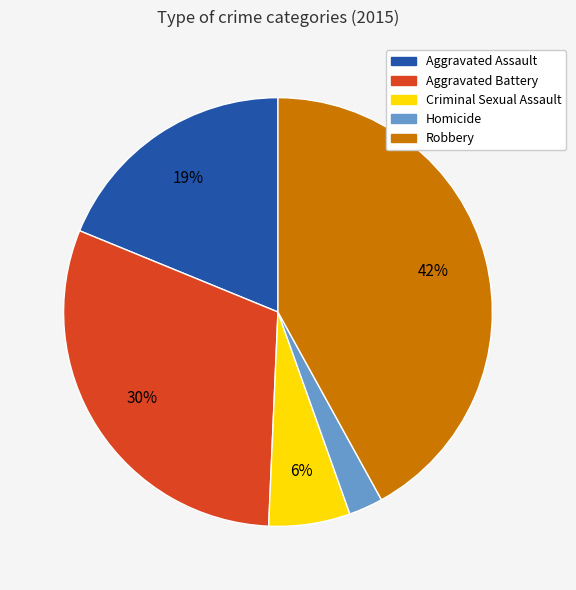

The Aggravated Assault slice represents 12% of the pie. True or false?

False